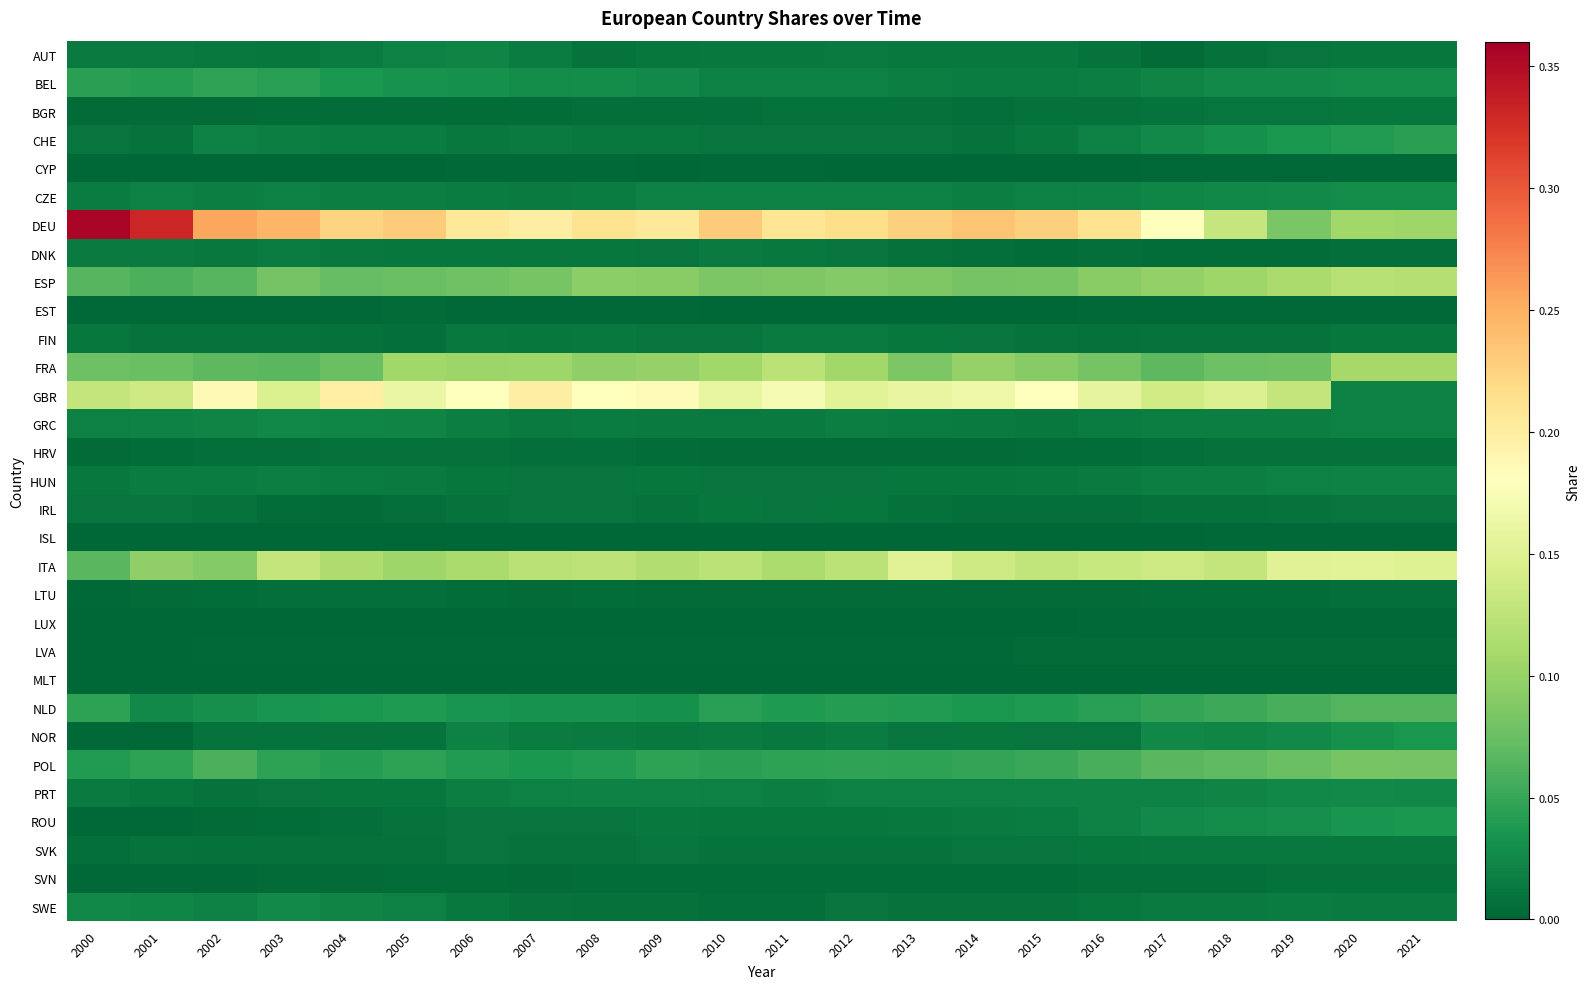

At which category is the sum across all series the highest?

2010